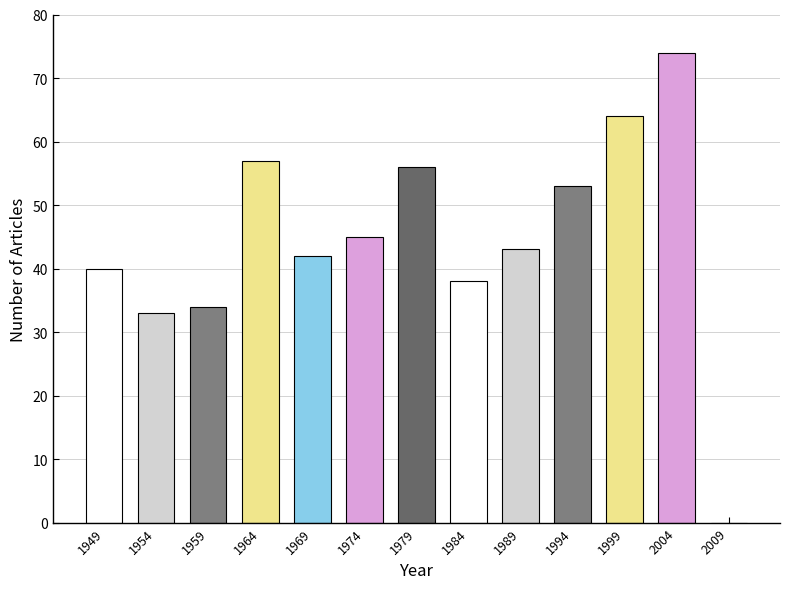

What is the change in value from 1969 to 2009?

-42